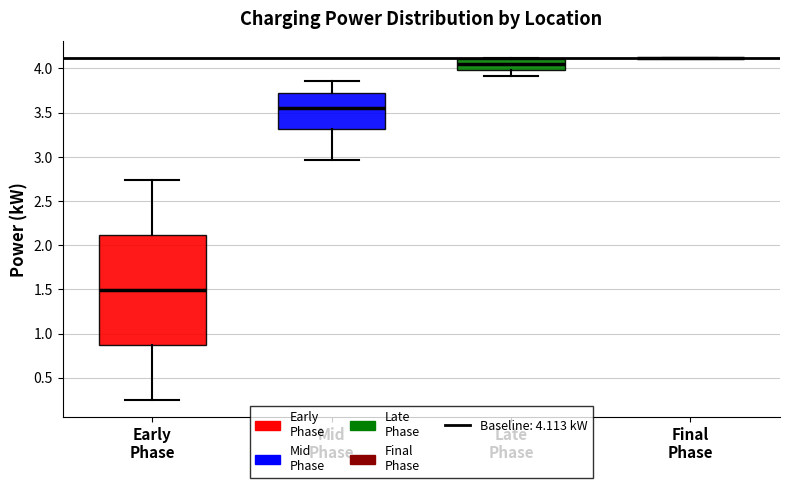

Reading left to right, transcribe this box plot: for each box, give where its median line is, the range the box spans, and where its two whiskers end, as read against the y-axis. The values are not printed on the chart, so give them approximately, as read against the axis.

Early Phase: median 1.50, box 0.85 to 2.10, whiskers 0.25 to 2.75
Mid Phase: median 3.55, box 3.30 to 3.70, whiskers 2.95 to 3.85
Late Phase: median 4.05, box 4.00 to 4.10, whiskers 3.90 to 4.10
Final Phase: box collapsed to a line at 4.10, whiskers 4.10 to 4.10